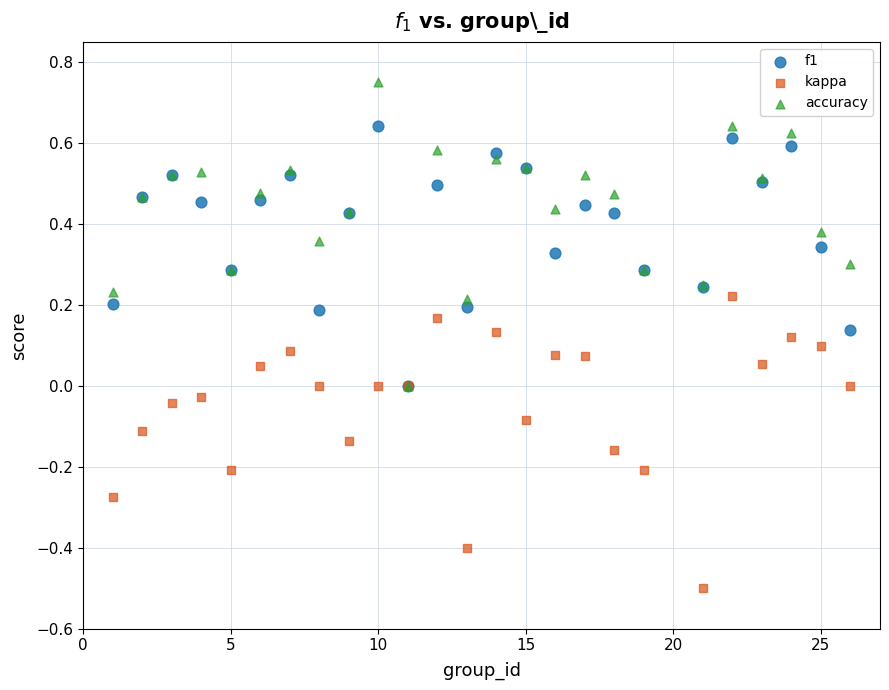

What are all the series names shown in the legend?

f1, kappa, accuracy